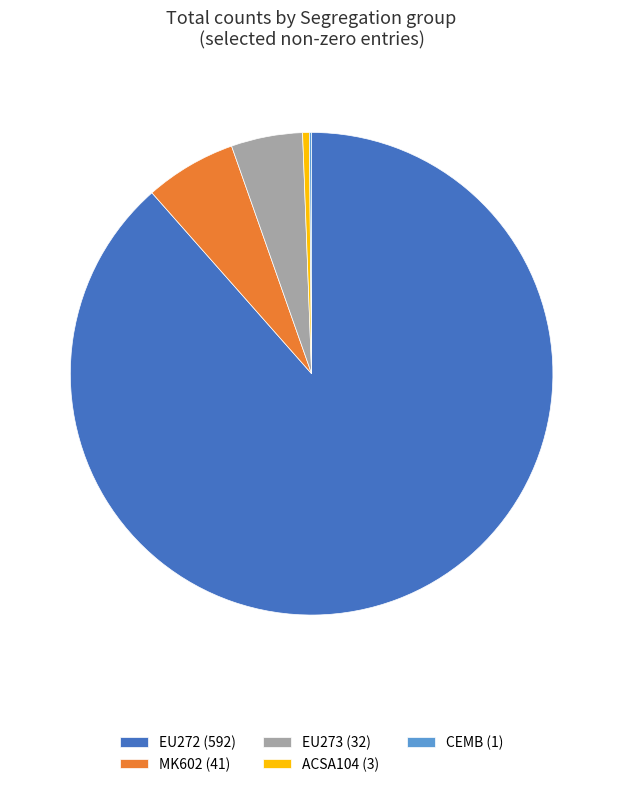

Does EU272 (592) account for over 50% of the chart?

Yes